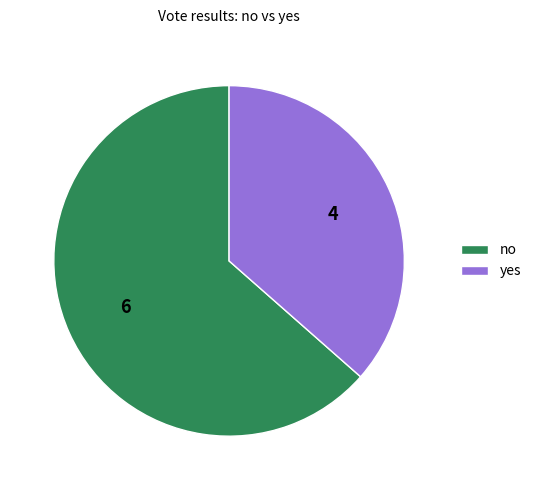

What is the ratio of the value at yes to the value at no?

0.6